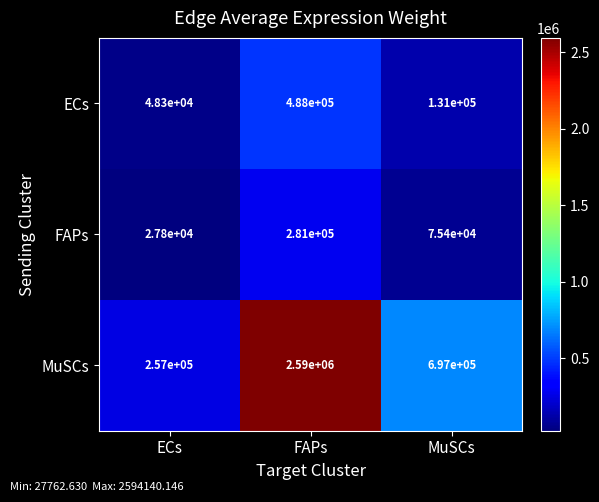

What is the total value across all series at FAPs?

3359000